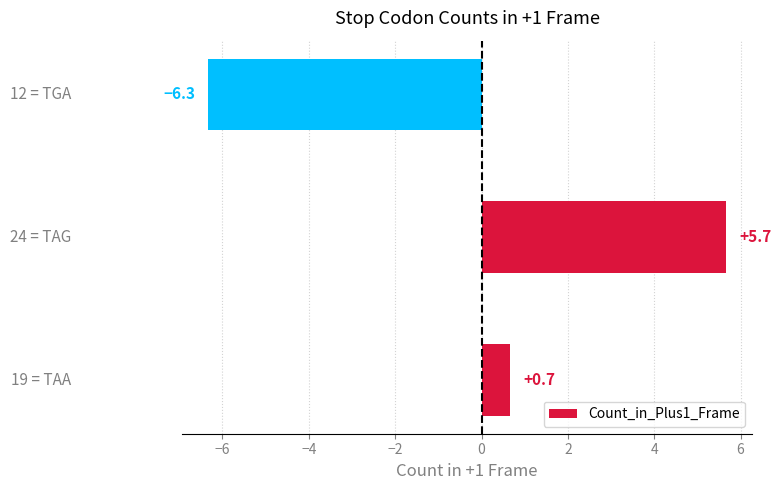

What is the minimum value shown in the chart?

-6.3